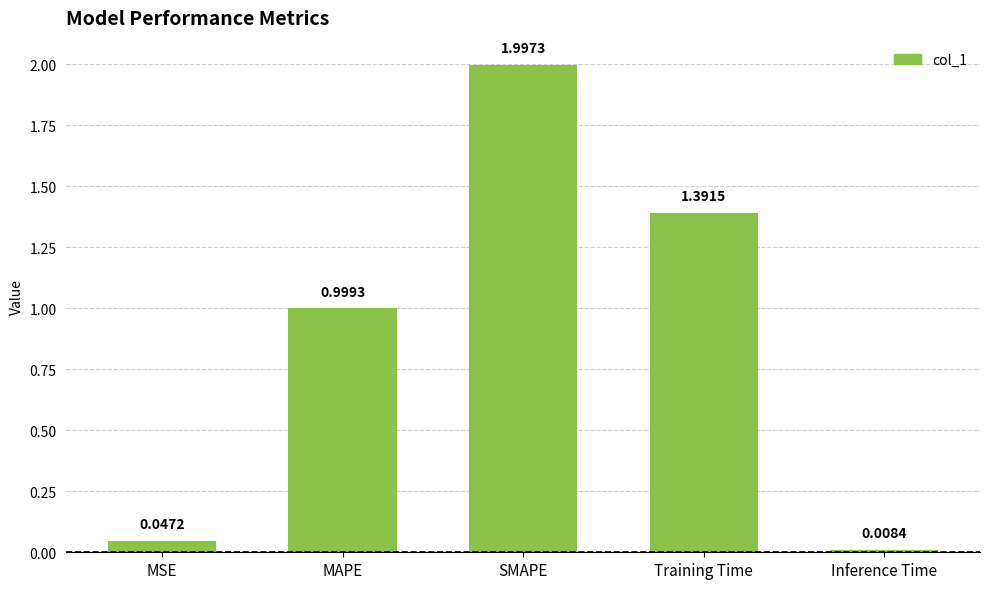

What is the average value?

0.9